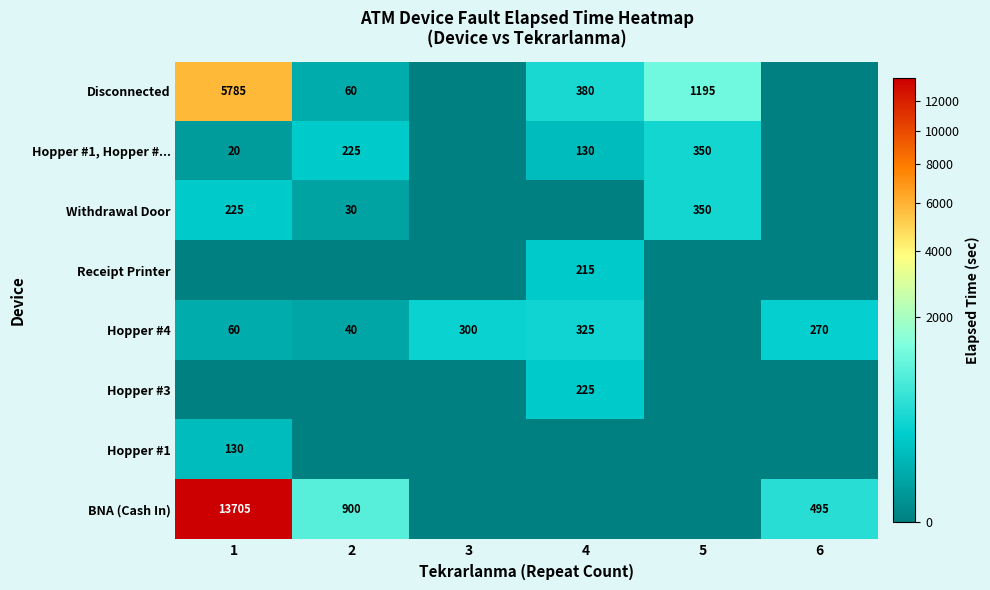

The Hopper #3 series shows 225 at 4. True or false?

True